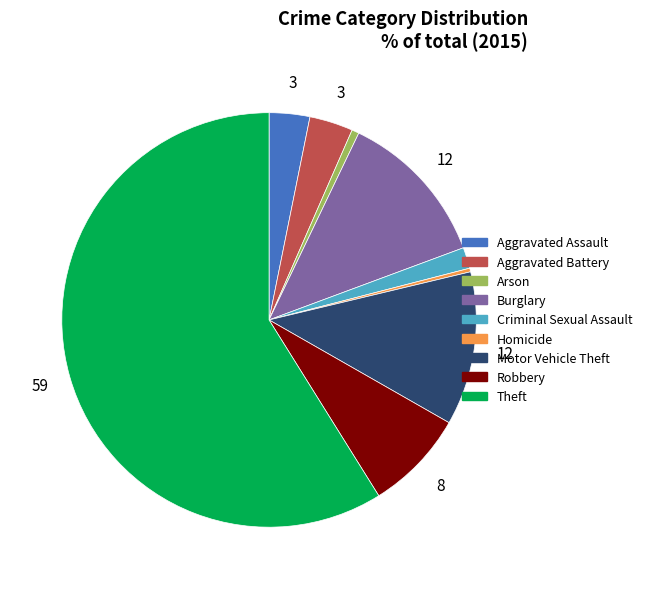

Is there a majority slice in this chart?

Yes